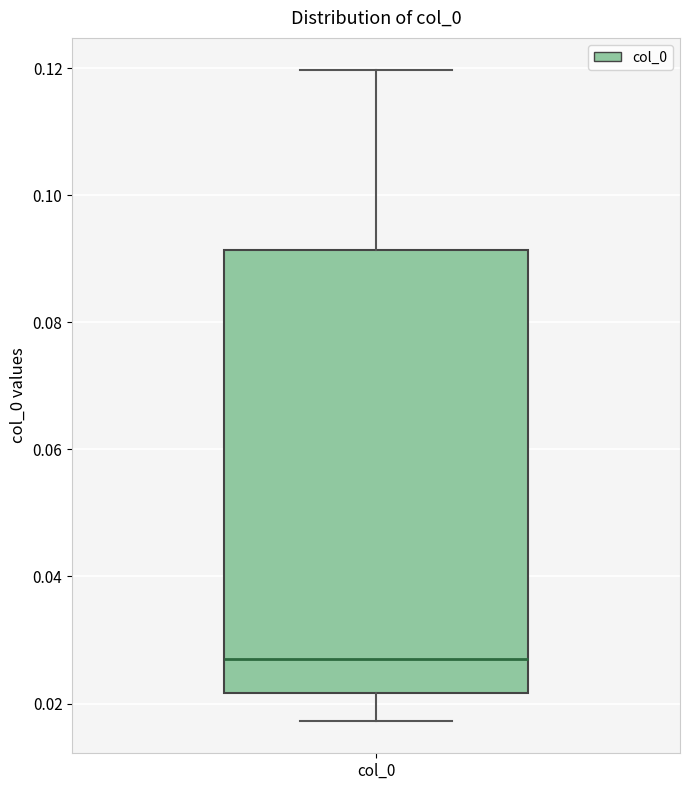

Transcribe this box plot: give where the median line is, the range the box spans, and where the two whiskers end, as read against the y-axis. The values are not printed on the chart, so give them approximately, as read against the axis.

median 0.028, box 0.022 to 0.092, whiskers 0.018 to 0.120